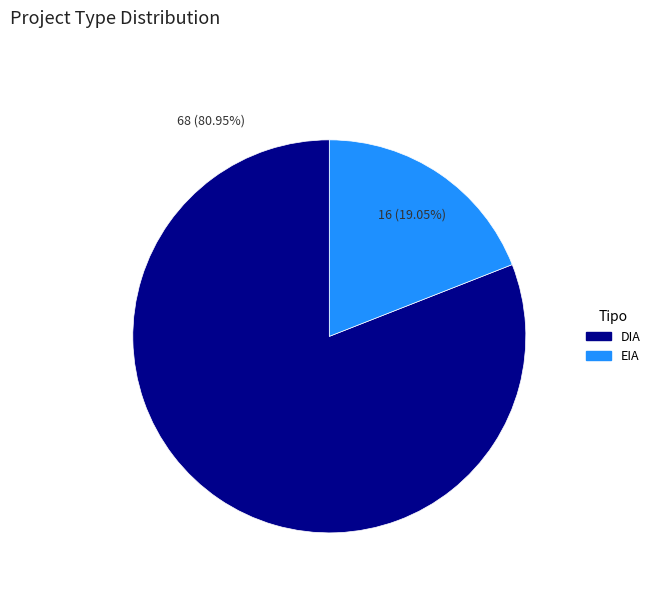

To the nearest percent, what is the difference between the DIA and EIA slice percentages?

62%